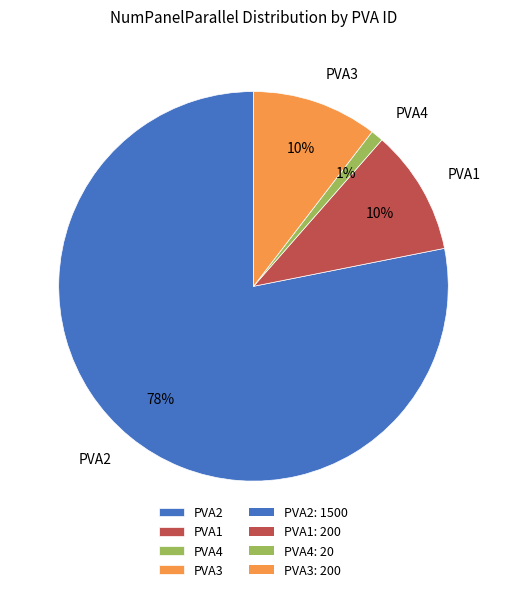

Do PVA4 and PVA1 together represent more than half of the pie?

No